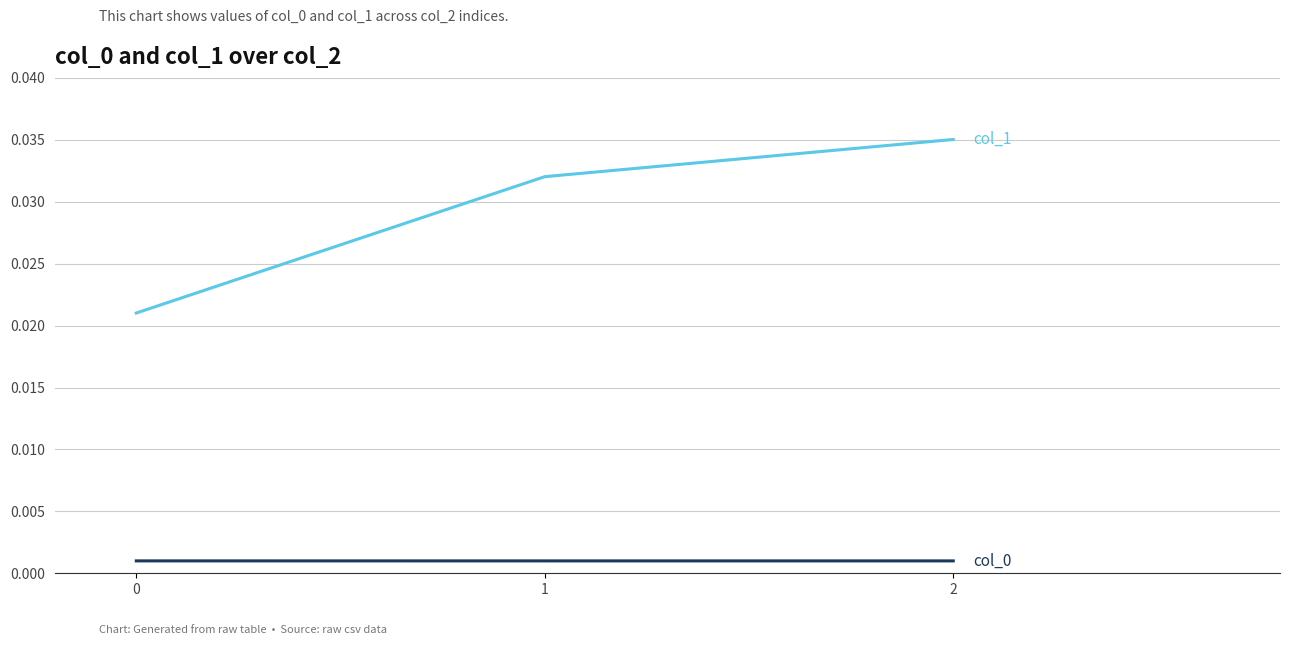

Does the chart display data point markers on the line(s)?

No